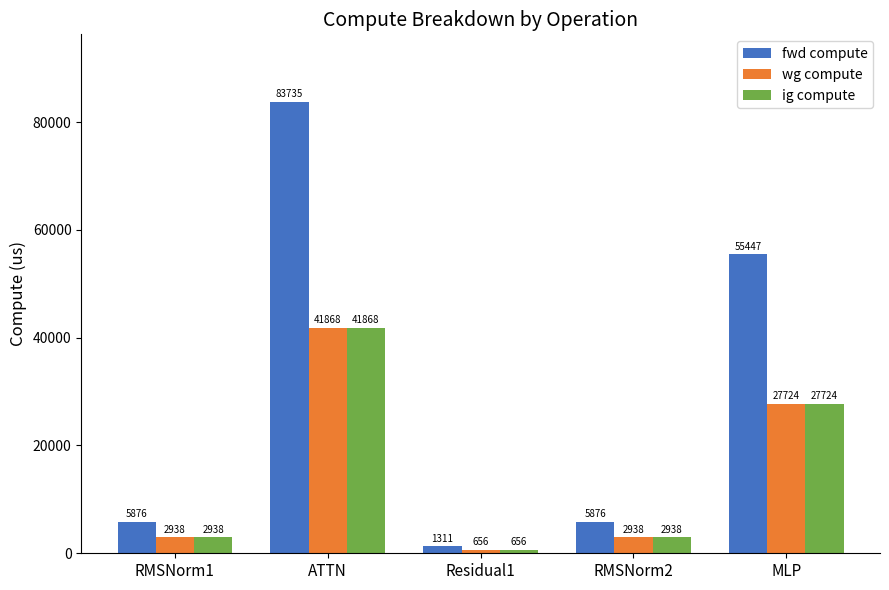

What is the difference between the ig compute values at RMSNorm1 and ATTN?

38929.6